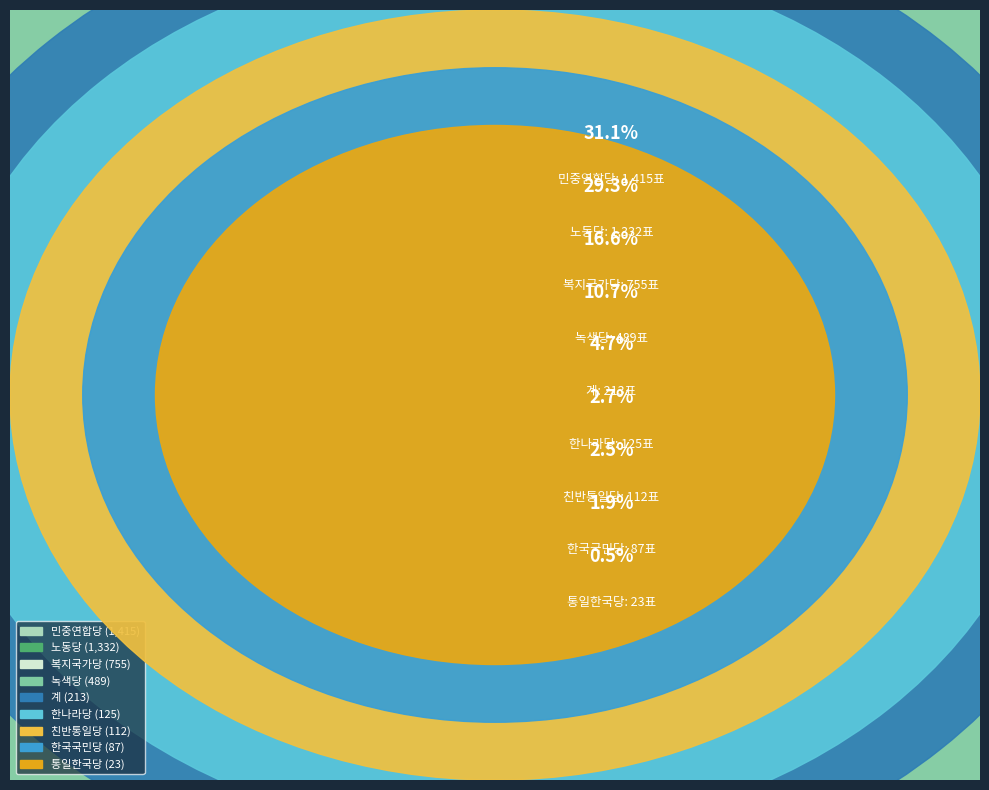

What is the ratio of the value at 복지국가당 to the value at 녹색당?

1.5